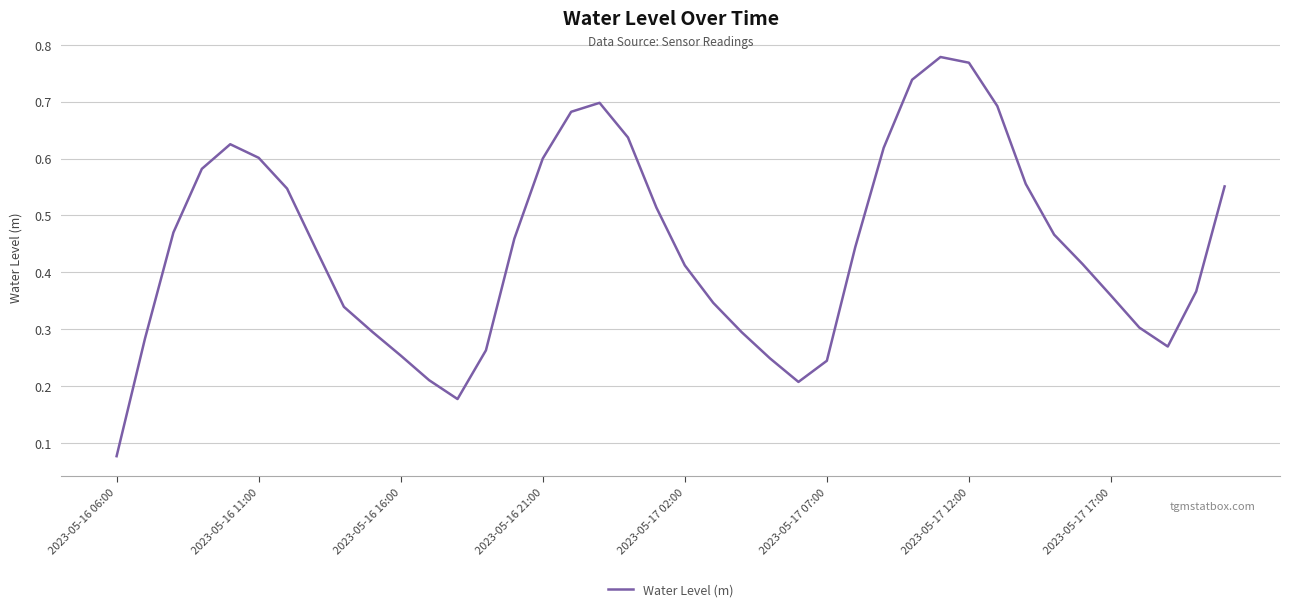

Is this an area chart (filled region under the line)?

No